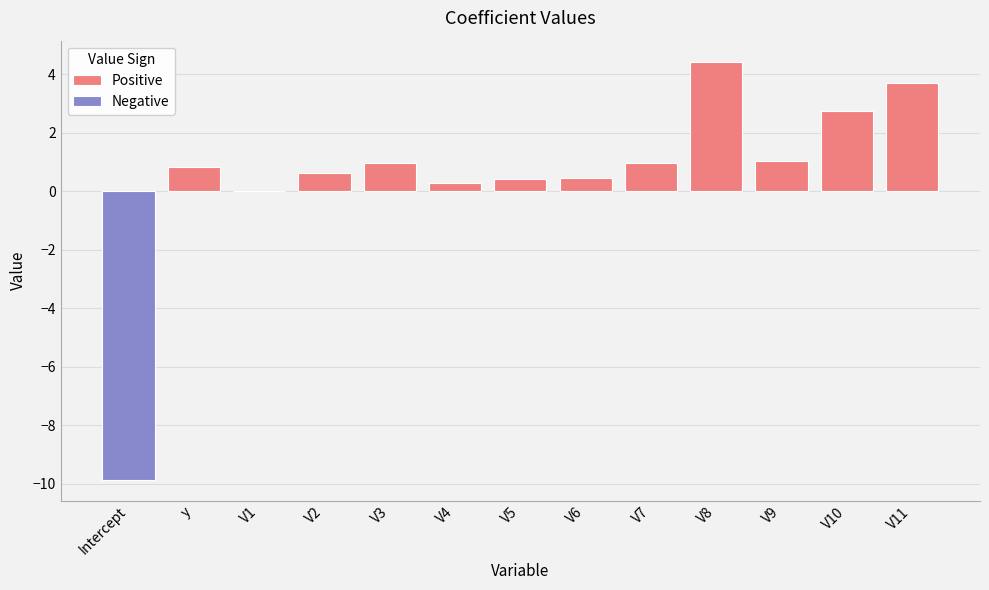

Is it true that Positive equals 0.5 at V6?

True